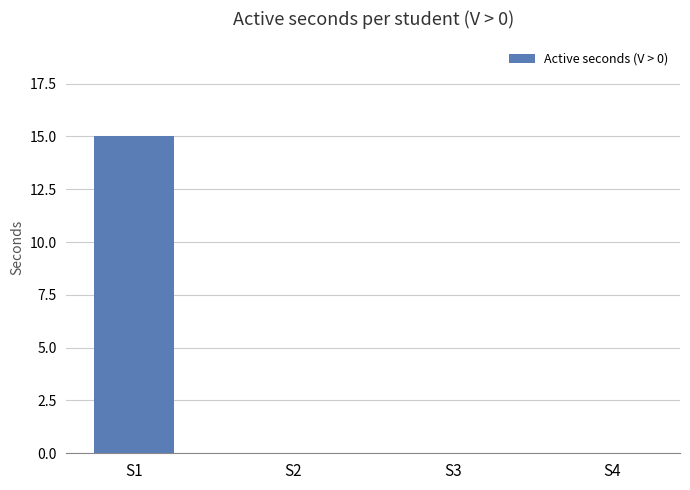

The value at S4 is 0. True or false?

True